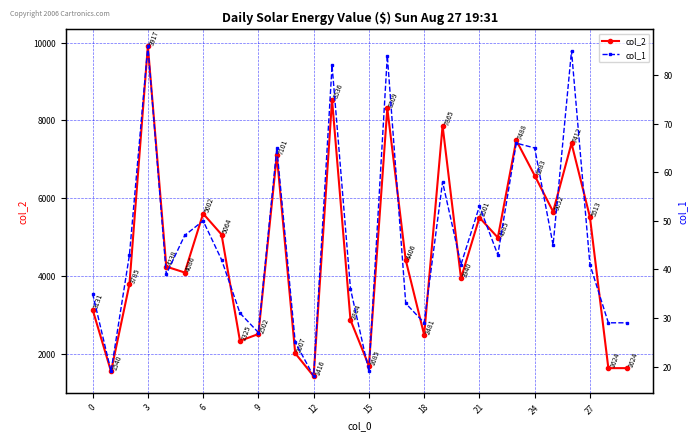

What is the total value across all series at 11?

2032